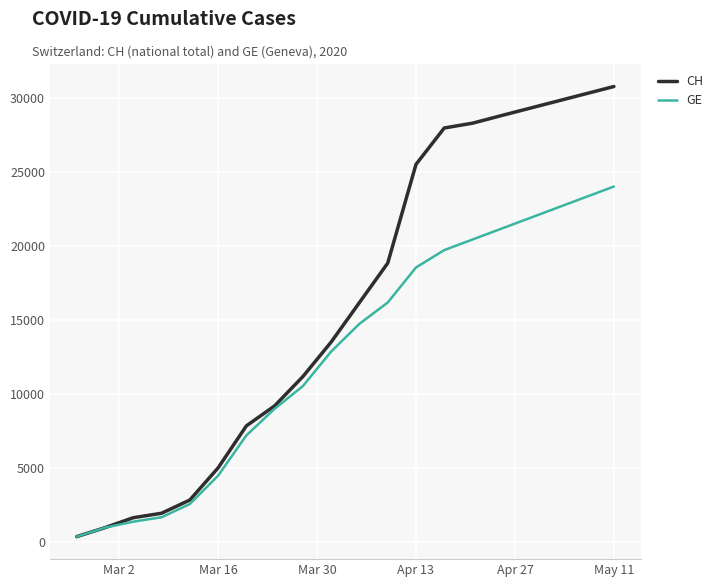

Which series has the largest total across all categories?

CH